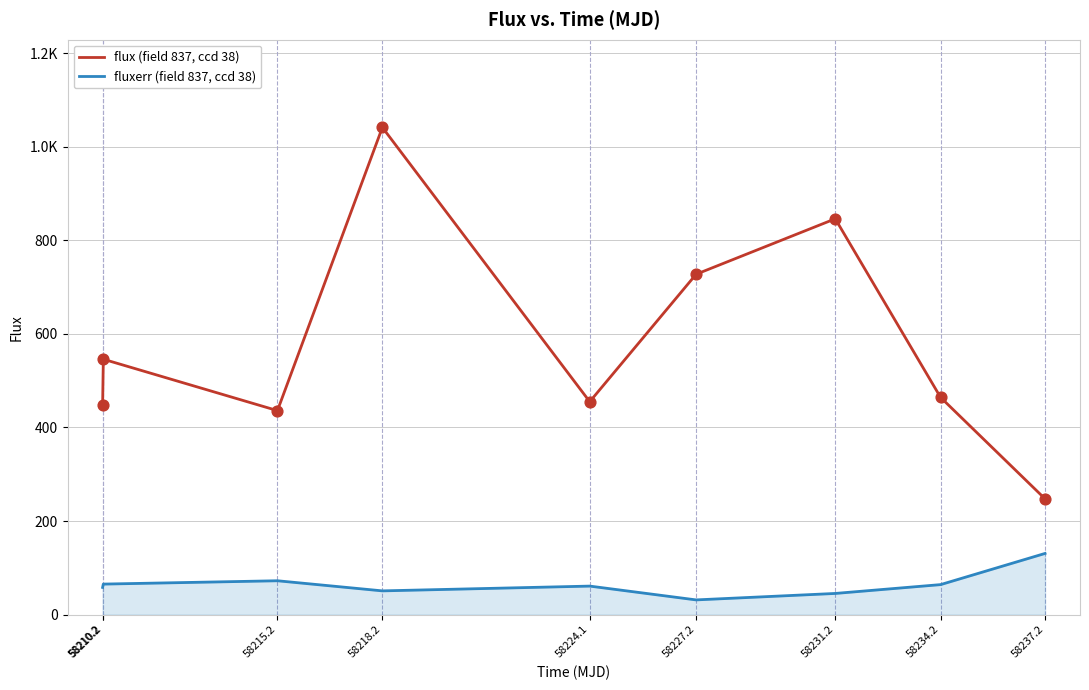

Which series has the largest total across all categories?

flux (field 837, ccd 38)